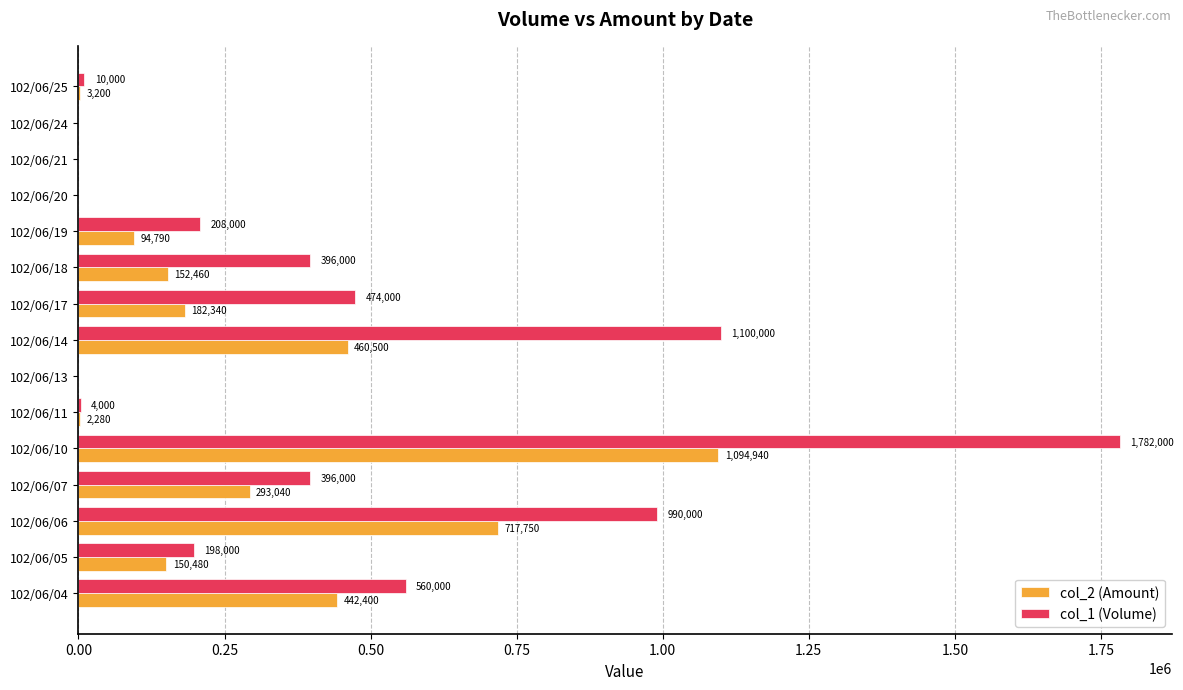

At which label is col_1 (Volume) closest to 891000?

102/06/06